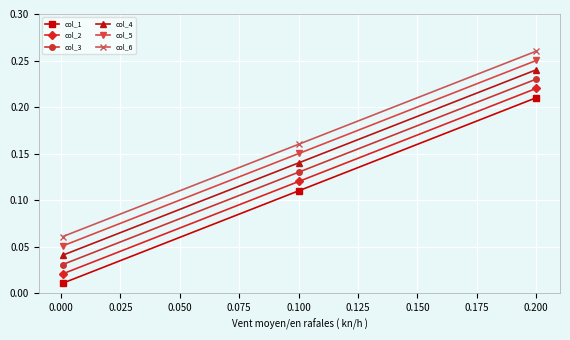

What are all the series names shown in the legend?

col_1, col_2, col_3, col_4, col_5, col_6